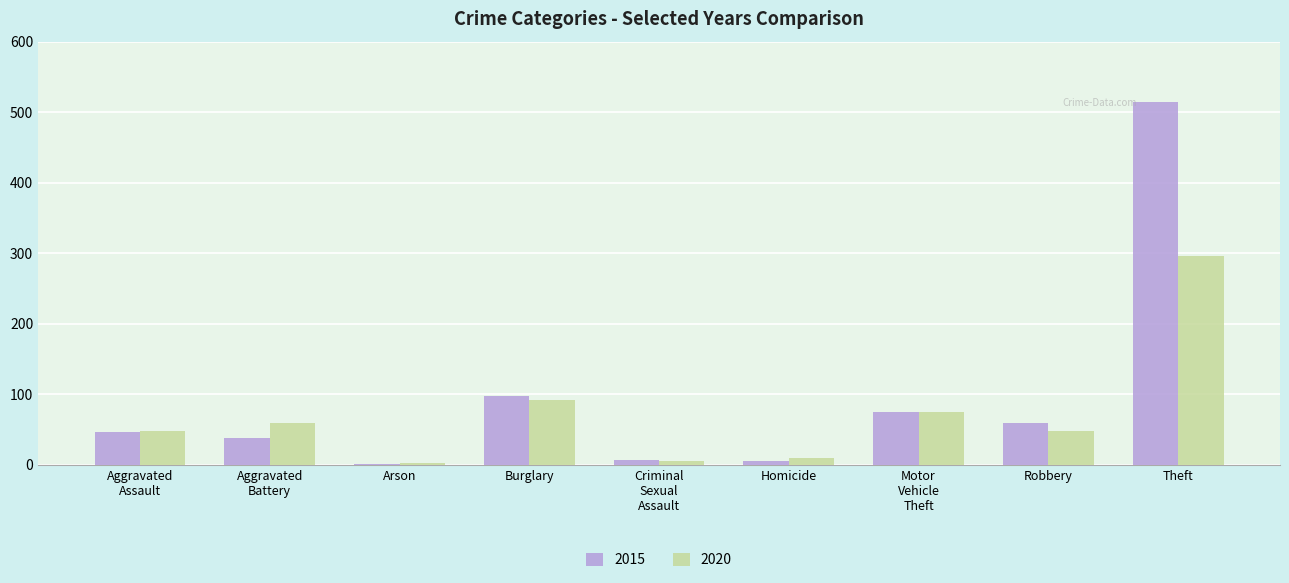

Between Burglary and Theft, which series saw the biggest shift?

2015